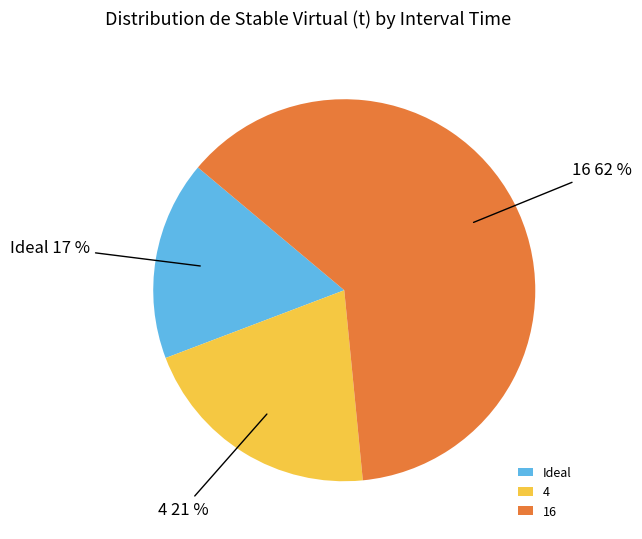

Combined, do Ideal and 16 account for over 50%?

Yes